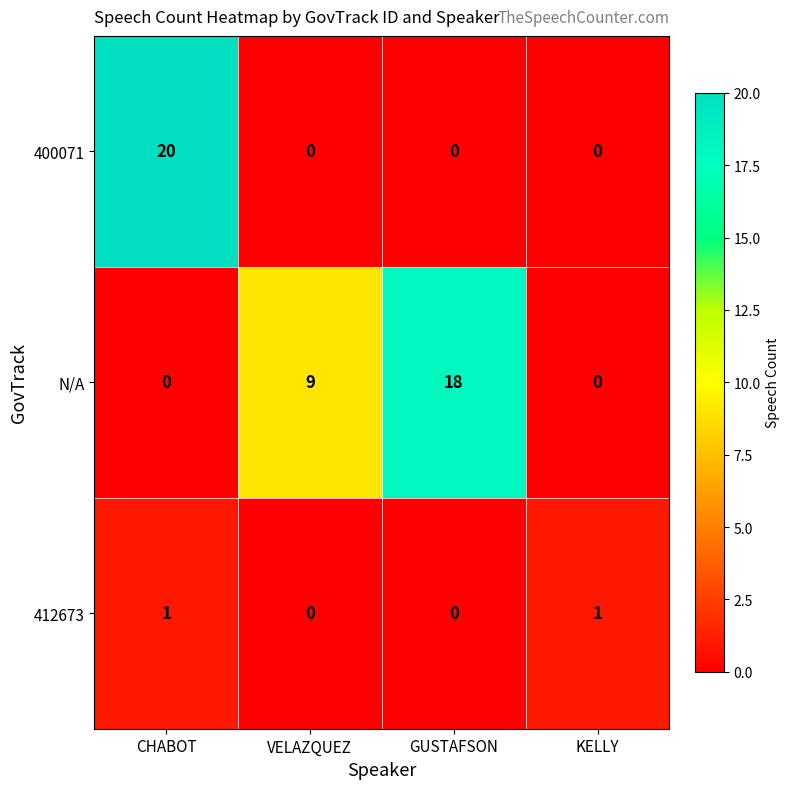

Which series has the largest total across all categories?

N/A